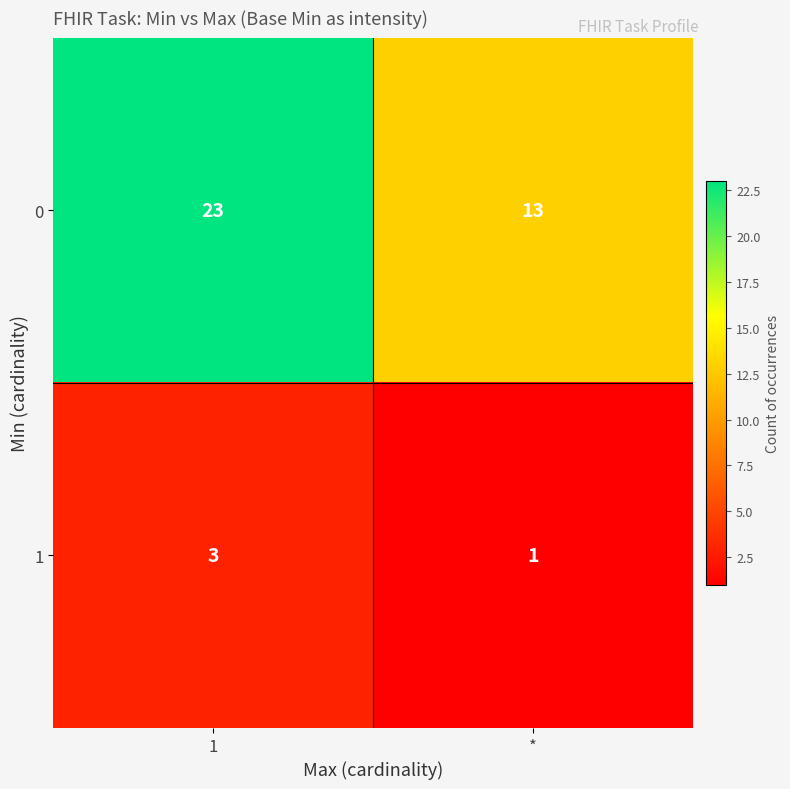

Read the 1 value at 1.

3